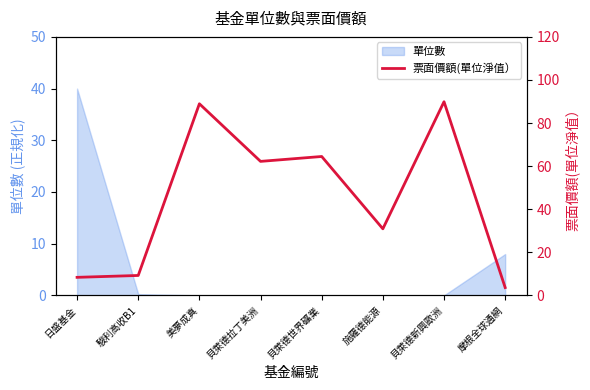

True or false: the data shows 98.9 at 貝萊德世界礦業.

False